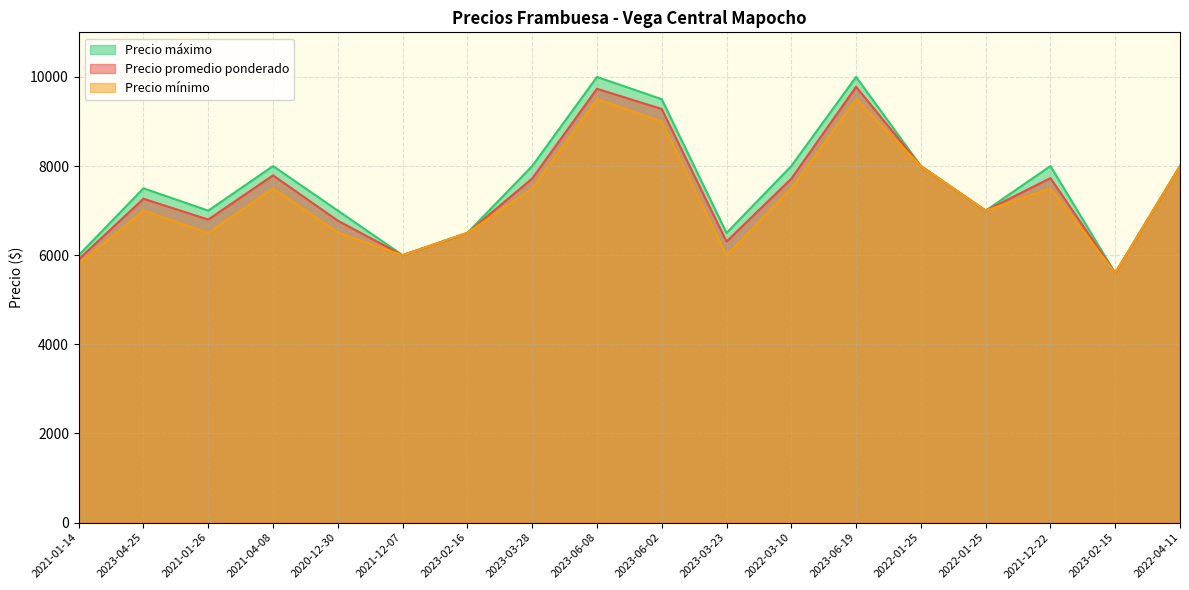

What is the total value across all series at 2021-01-14?

17710